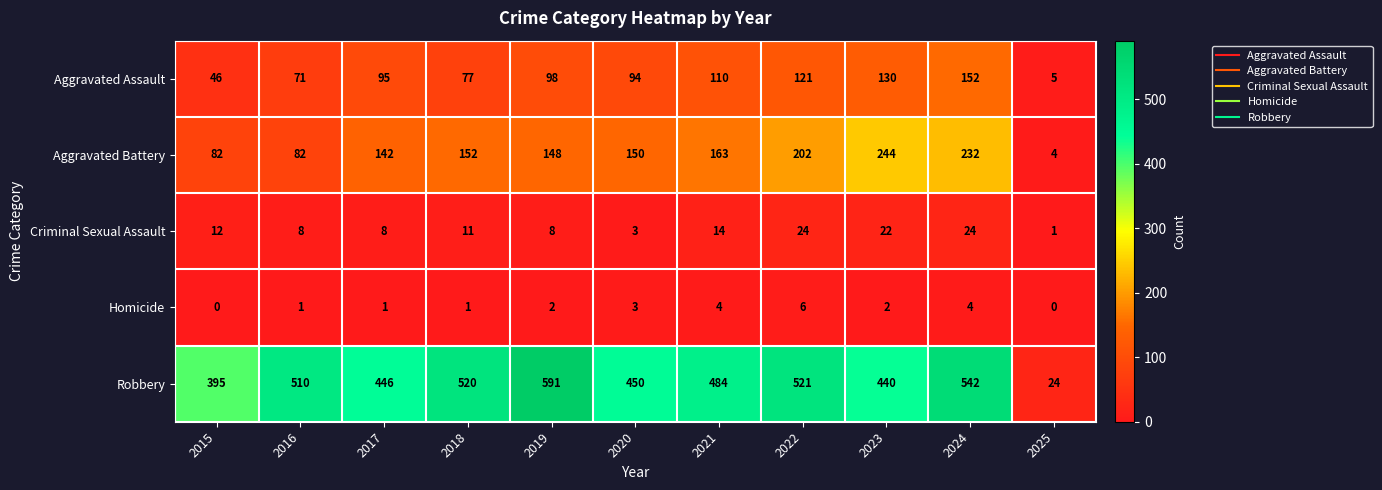

What is the sum of the Aggravated Assault values at 2022 and 2018?

198